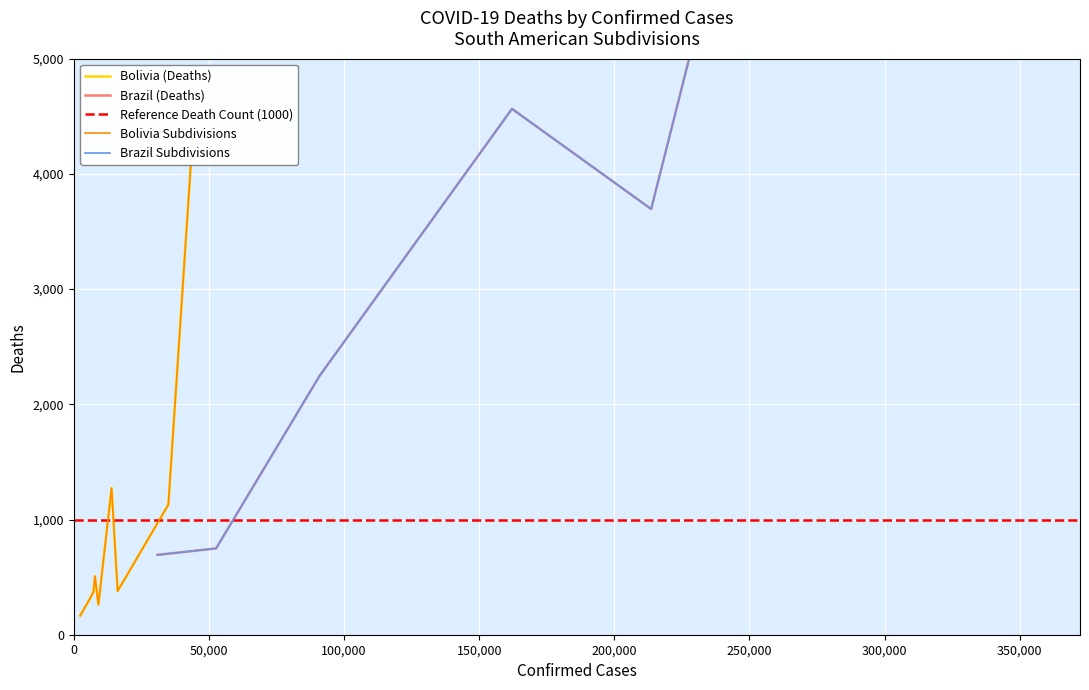

Which has a higher value, La Paz or Cochabamba?

Cochabamba